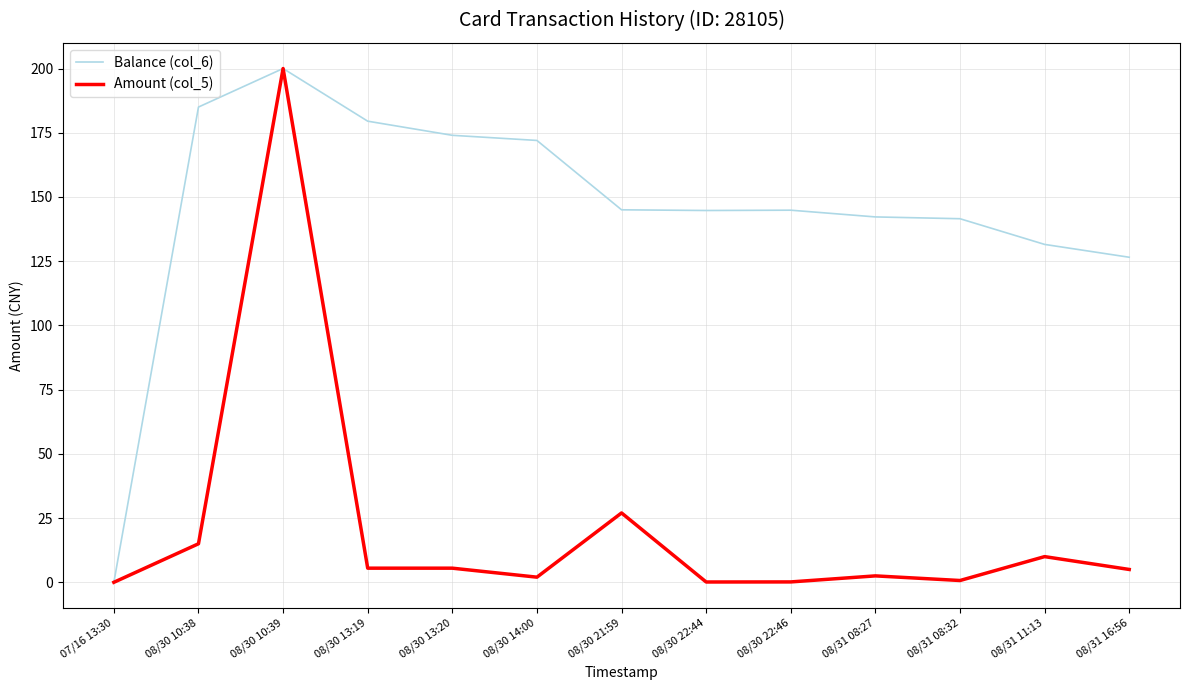

List the series in order of their overall mean, highest first.

Balance (col_6), Amount (col_5)